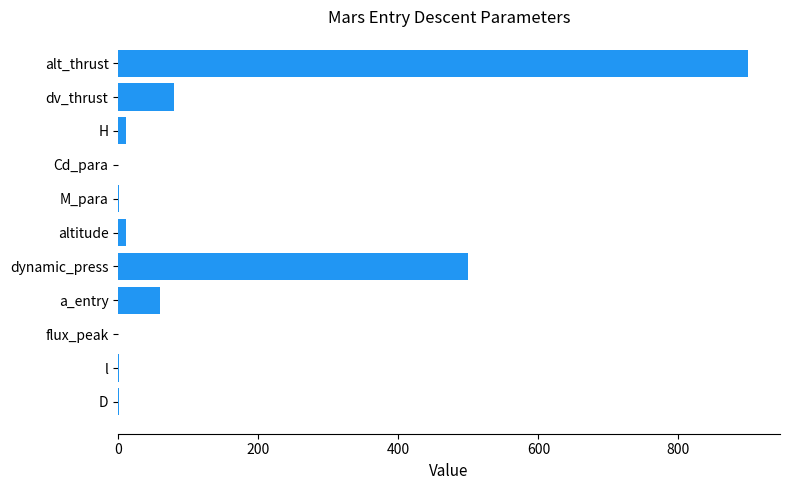

True or false: the data shows 104.4 at a_entry.

False